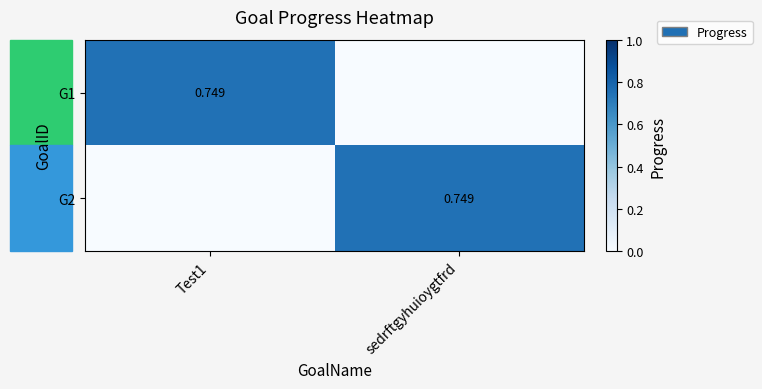

What is the difference between the G1 values at sedrftgyhuioygtfrd and Test1?

0.7